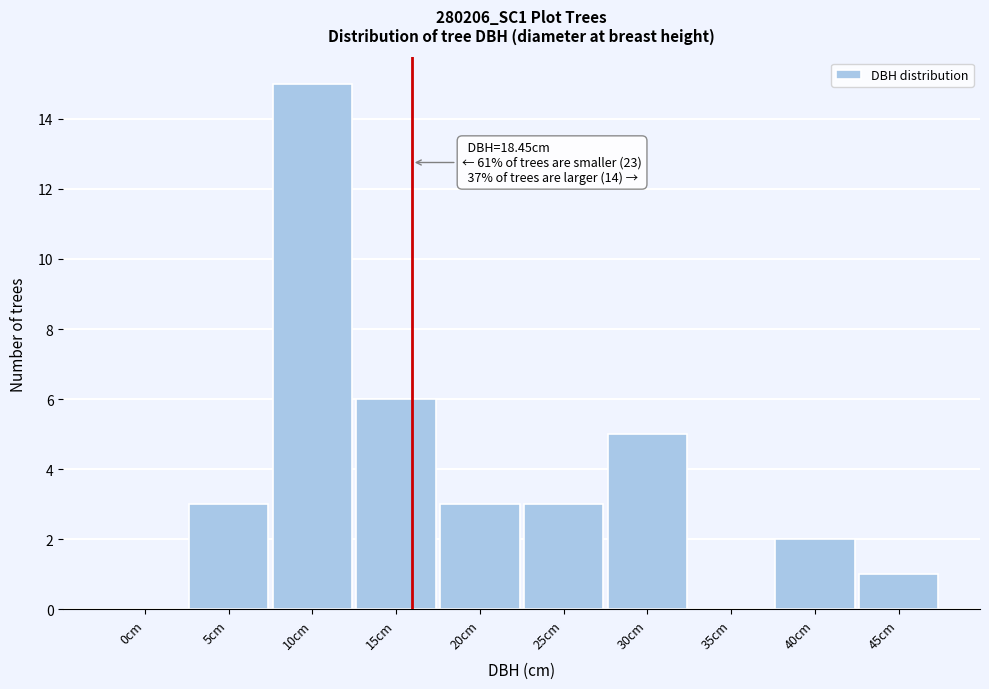

Reading left to right, extract all data points from this chart.

0cm=0	5cm=3	10cm=15	15cm=6	20cm=3	25cm=3	30cm=5	35cm=0	40cm=2	45cm=1